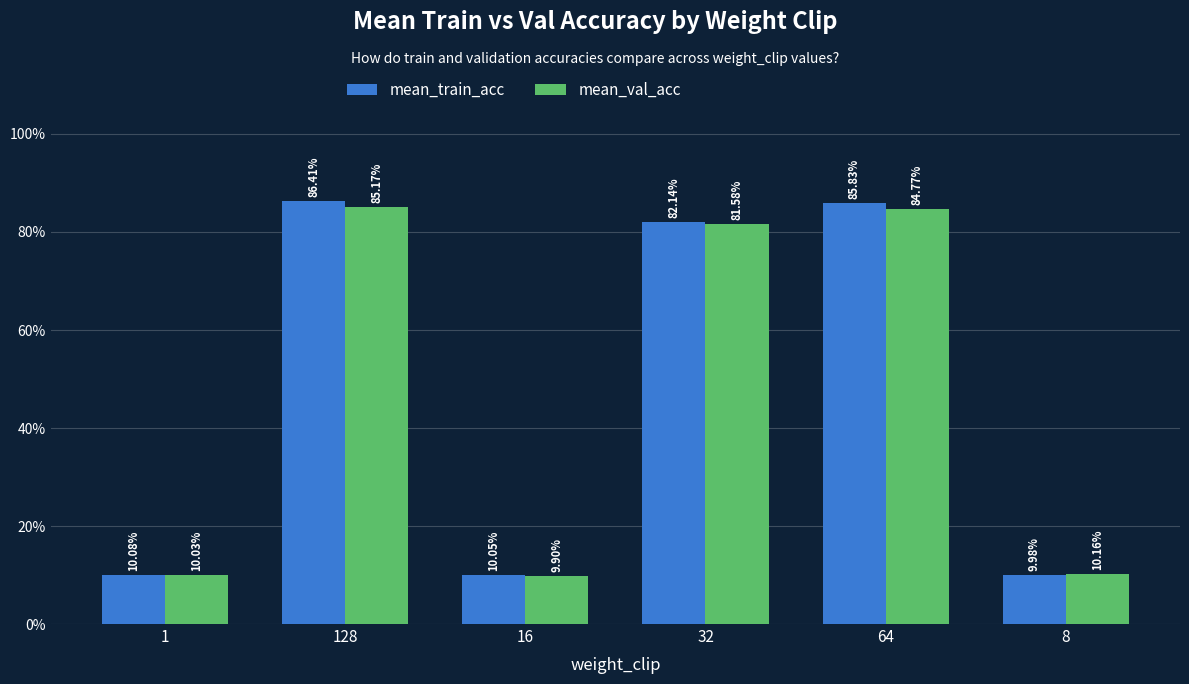

What is the label of the 1st bar from the right?

8